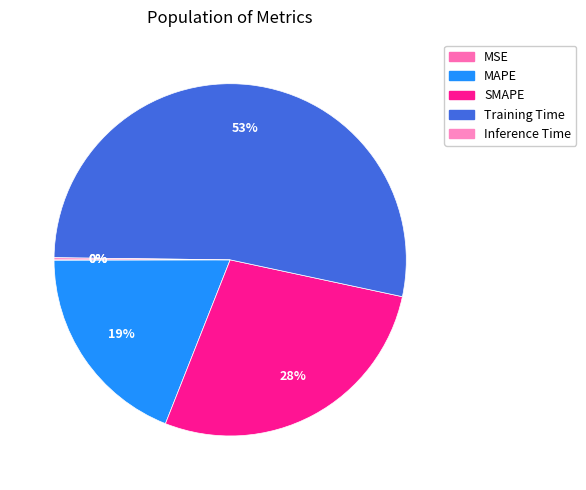

The Inference Time slice represents 0% of the pie. True or false?

True